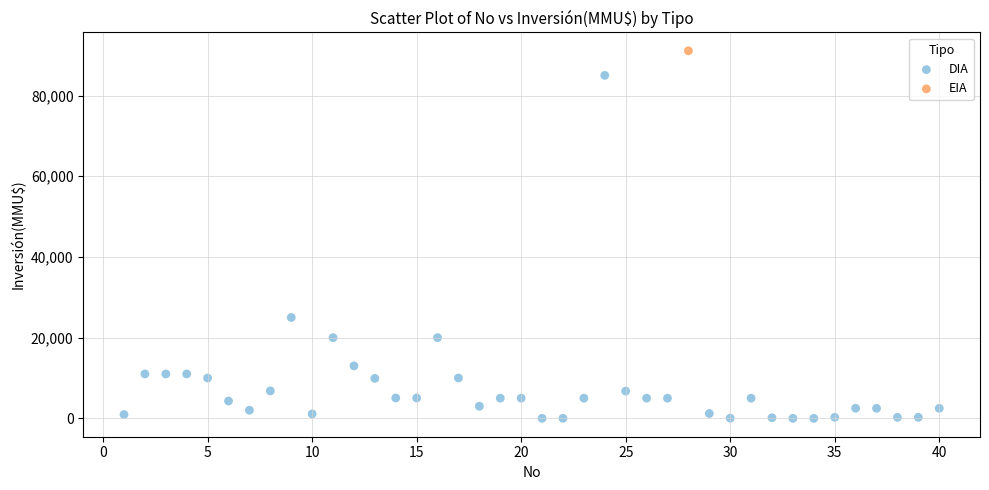

What are all the series names shown in the legend?

DIA, EIA